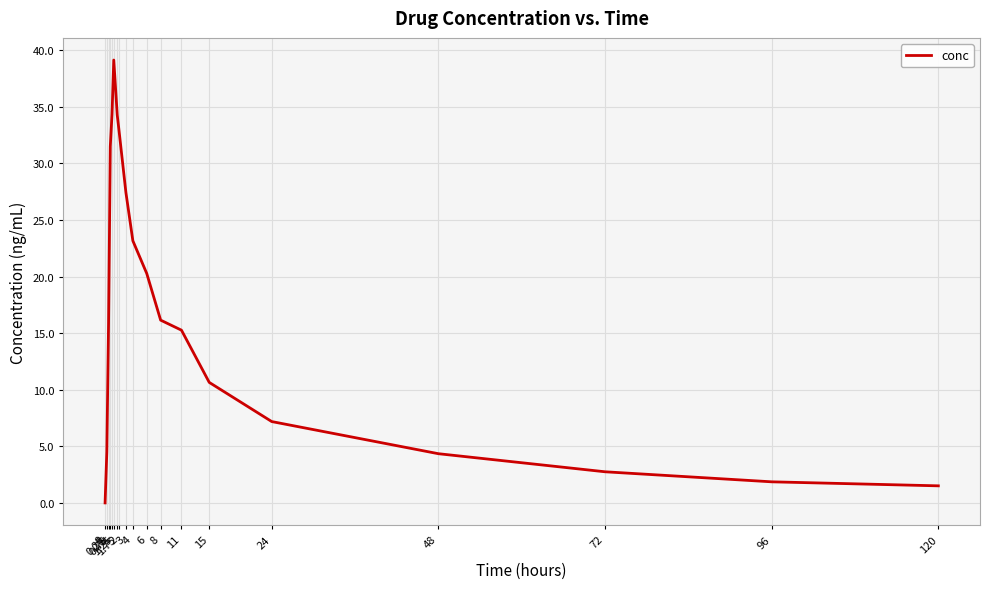

How many lines are shown in the chart?

1